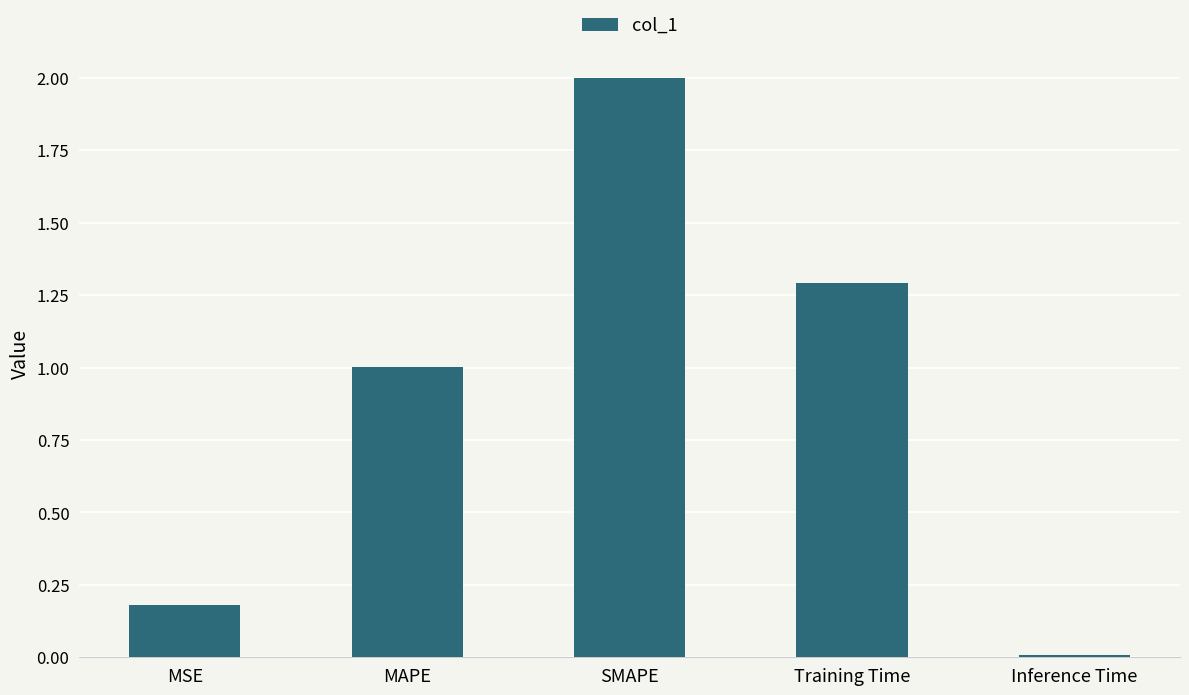

Is it true that the value at SMAPE is 2.0?

True